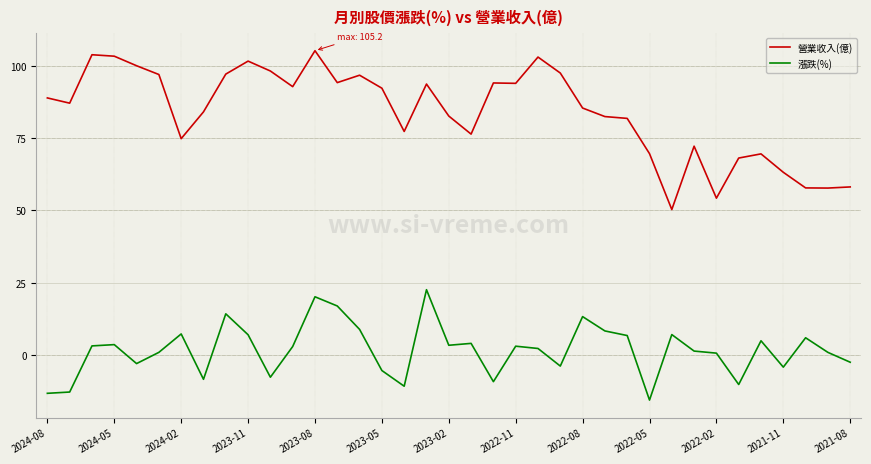

True or false: 漲跌(%) and 營業收入(億) intersect in this chart.

False